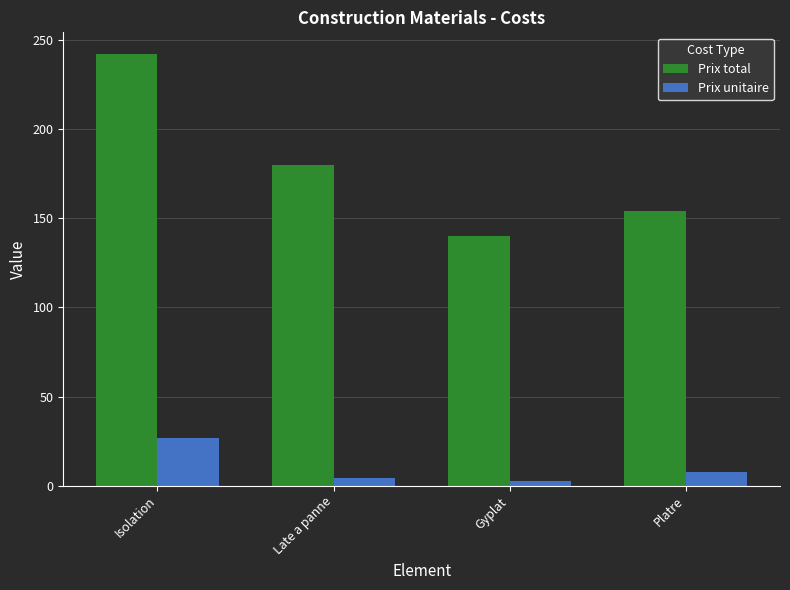

Are the bars horizontal?

No